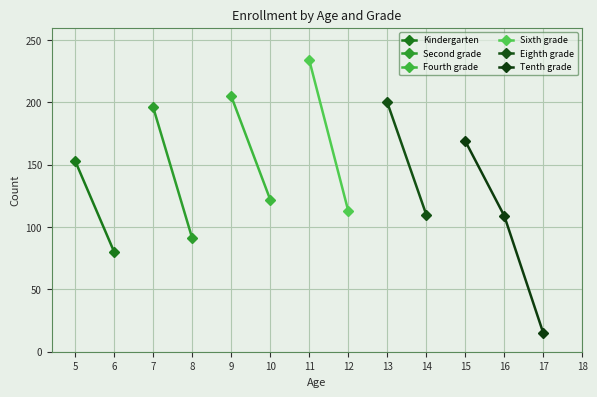

At how many categories does at least one series exceed 196?

3